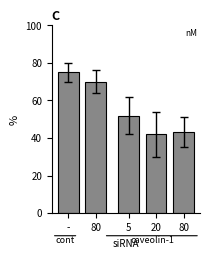

The value at - is 113. True or false?

False